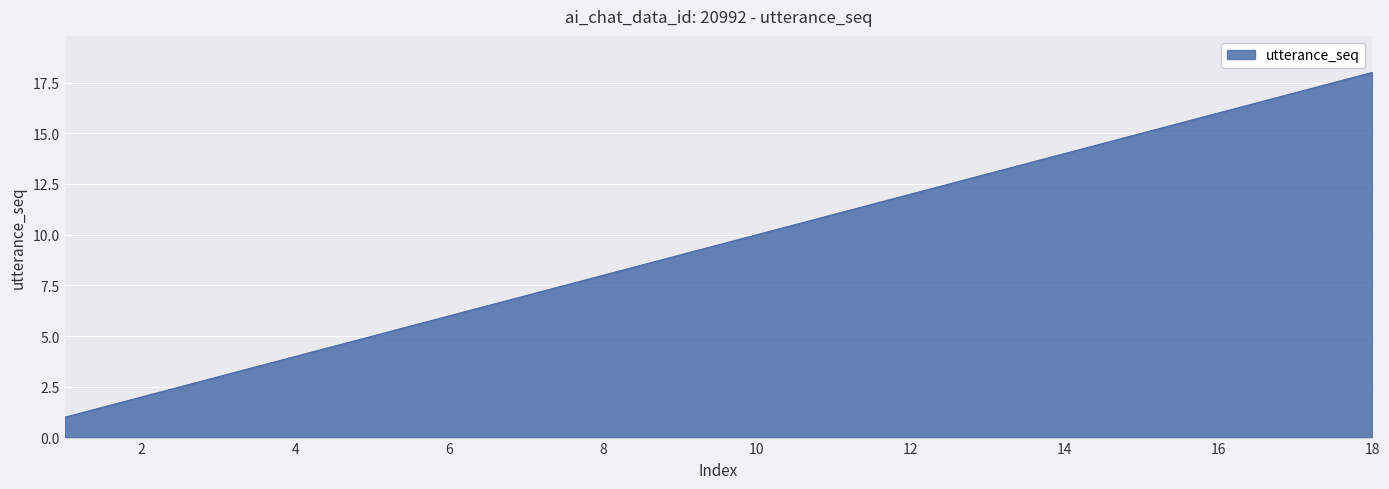

How many distinct data groups are displayed?

1